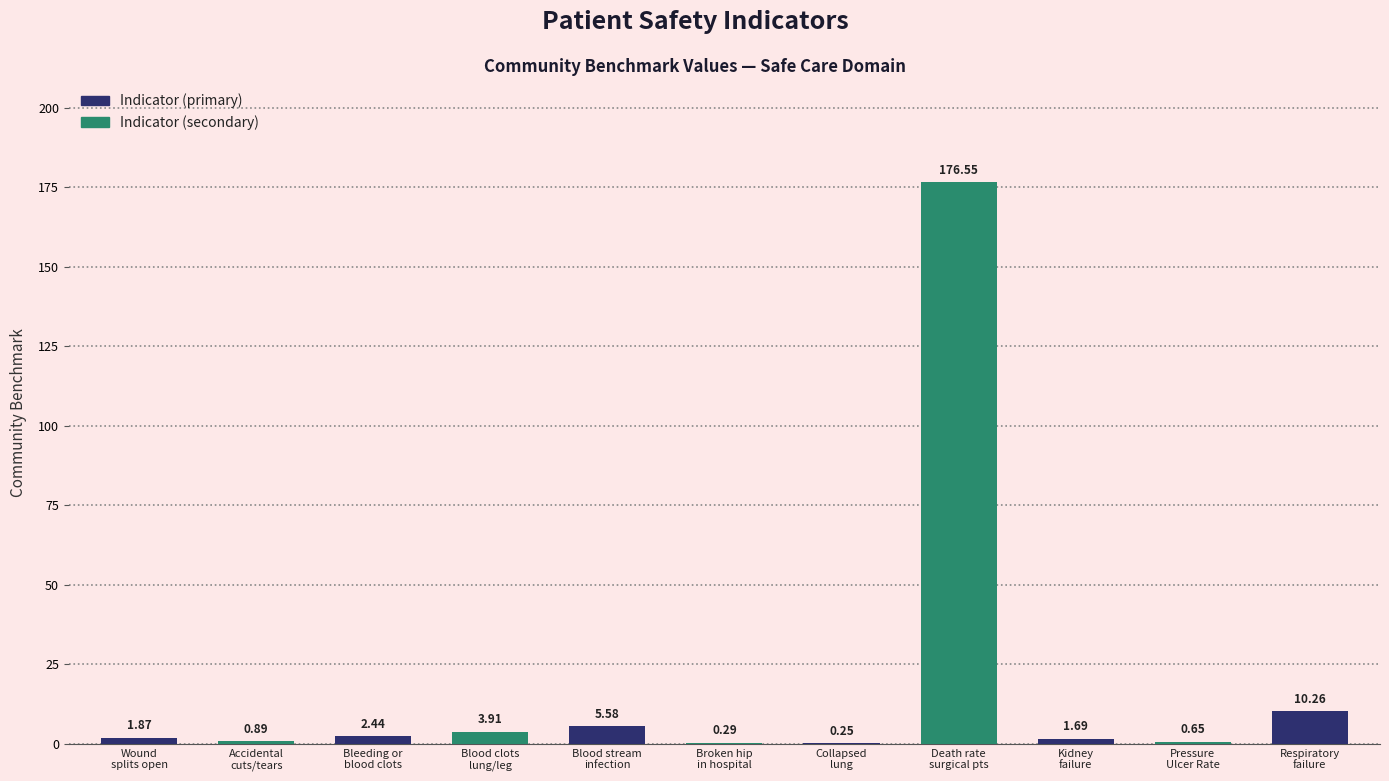

What is the sum of all values?

204.4